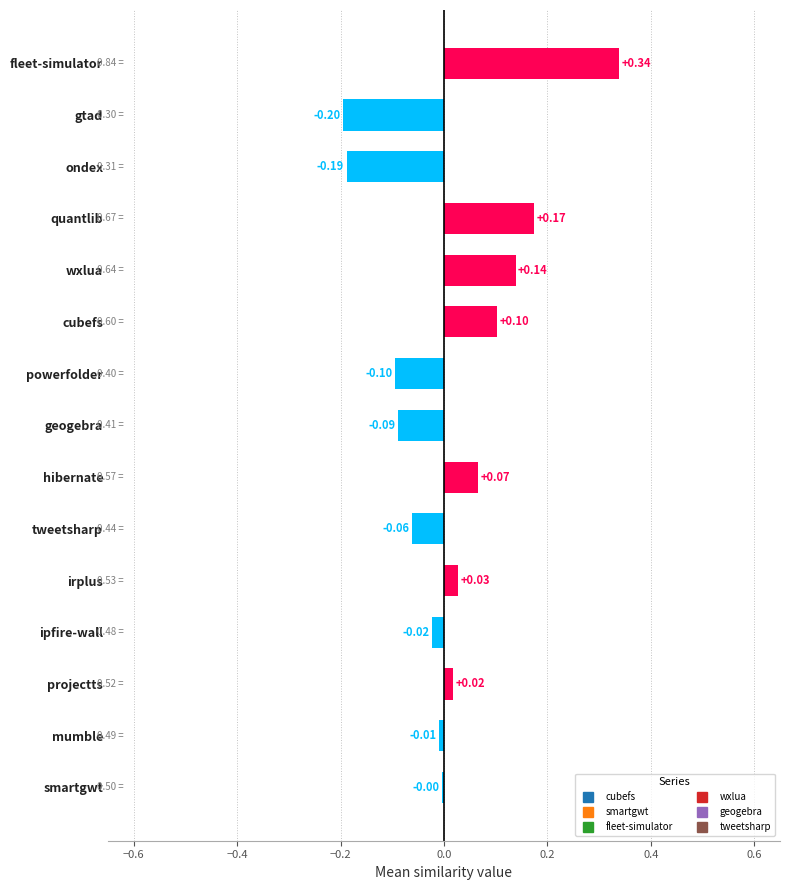

Which label corresponds to the largest value in the chart?

fleet-simulator